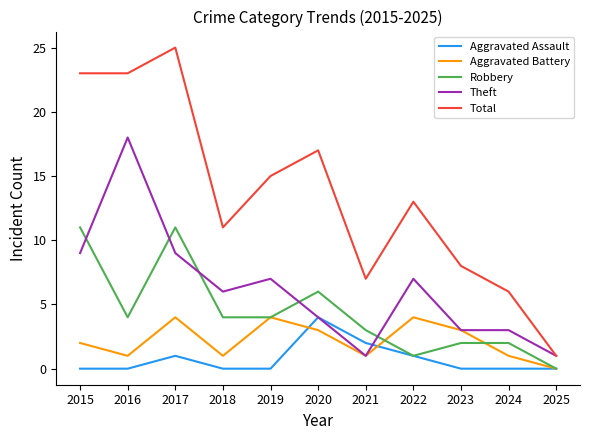

True or false: Aggravated Assault has more than 0 interior local peaks.

True